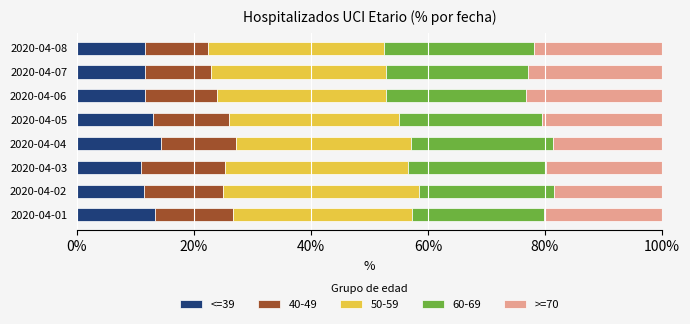

What is the total value across all series at 2020-04-02?

100.0